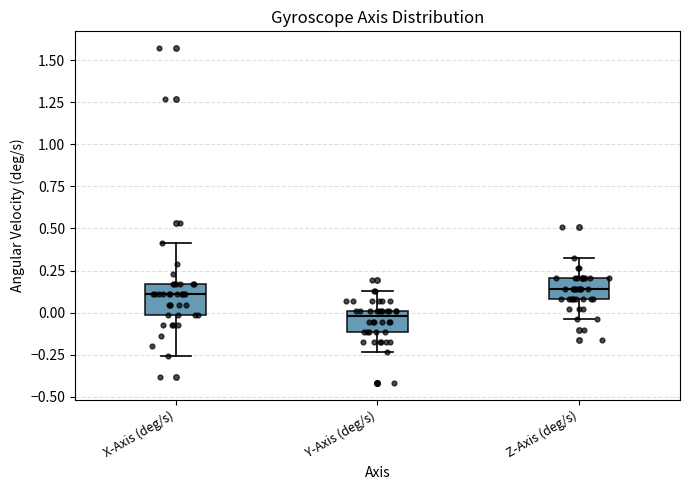

Reading left to right, transcribe this box plot: for each box, give where its median line is, the range the box spans, and where its two whiskers end, as read against the y-axis. The values are not printed on the chart, so give them approximately, as read against the axis.

X-Axis (deg/s): median 0.10, box 0.00 to 0.15, whiskers -0.25 to 0.40
Y-Axis (deg/s): median 0.00 (just below the box's upper edge), box -0.10 to 0.00, whiskers -0.25 to 0.15
Z-Axis (deg/s): median 0.15, box 0.10 to 0.20, whiskers -0.05 to 0.35